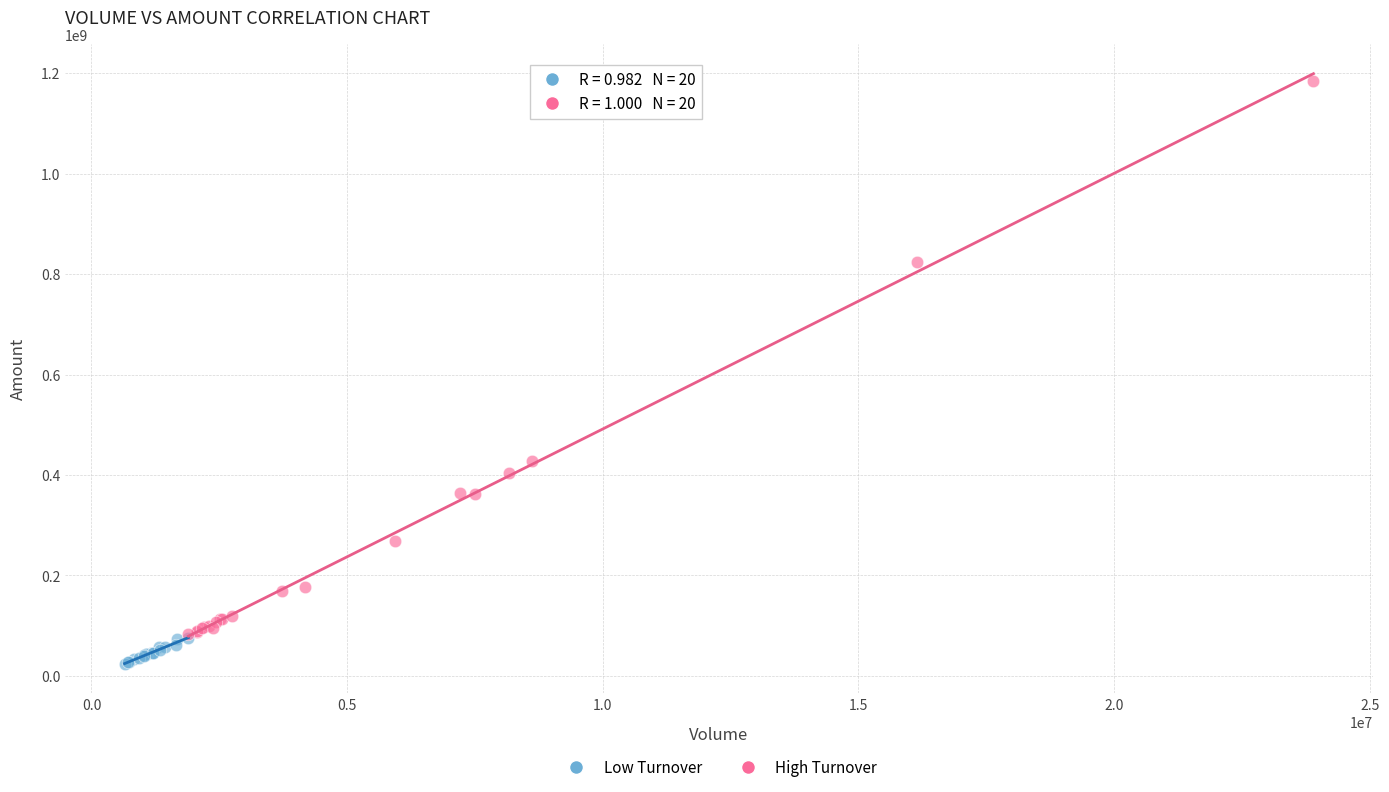

What are all the series names shown in the legend?

Low Turnover, High Turnover